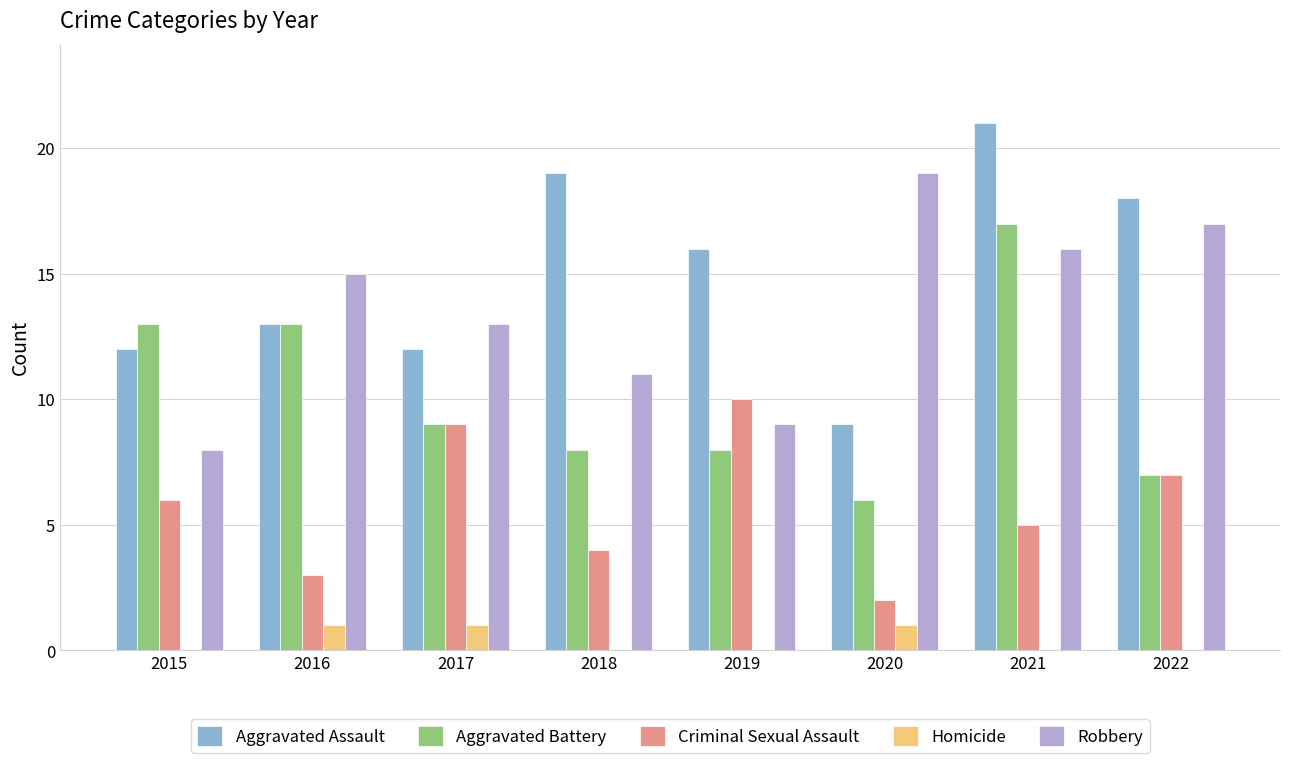

What is the total value across all series at 2015?

39